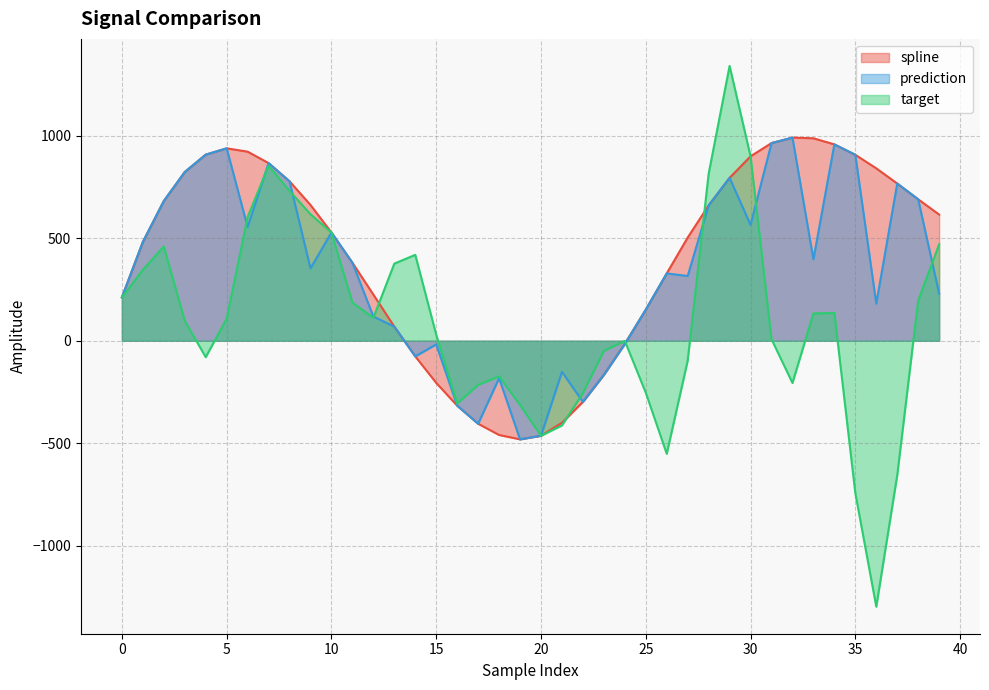

Does the chart have visible grid lines?

Yes